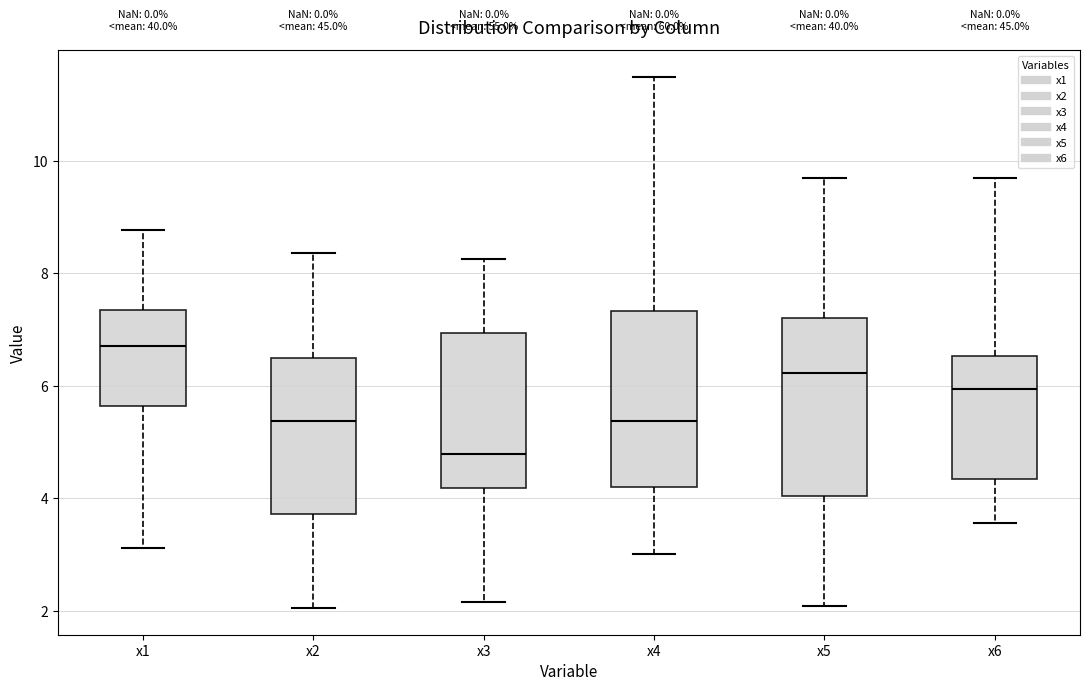

Which box has the lowest median line?

x3